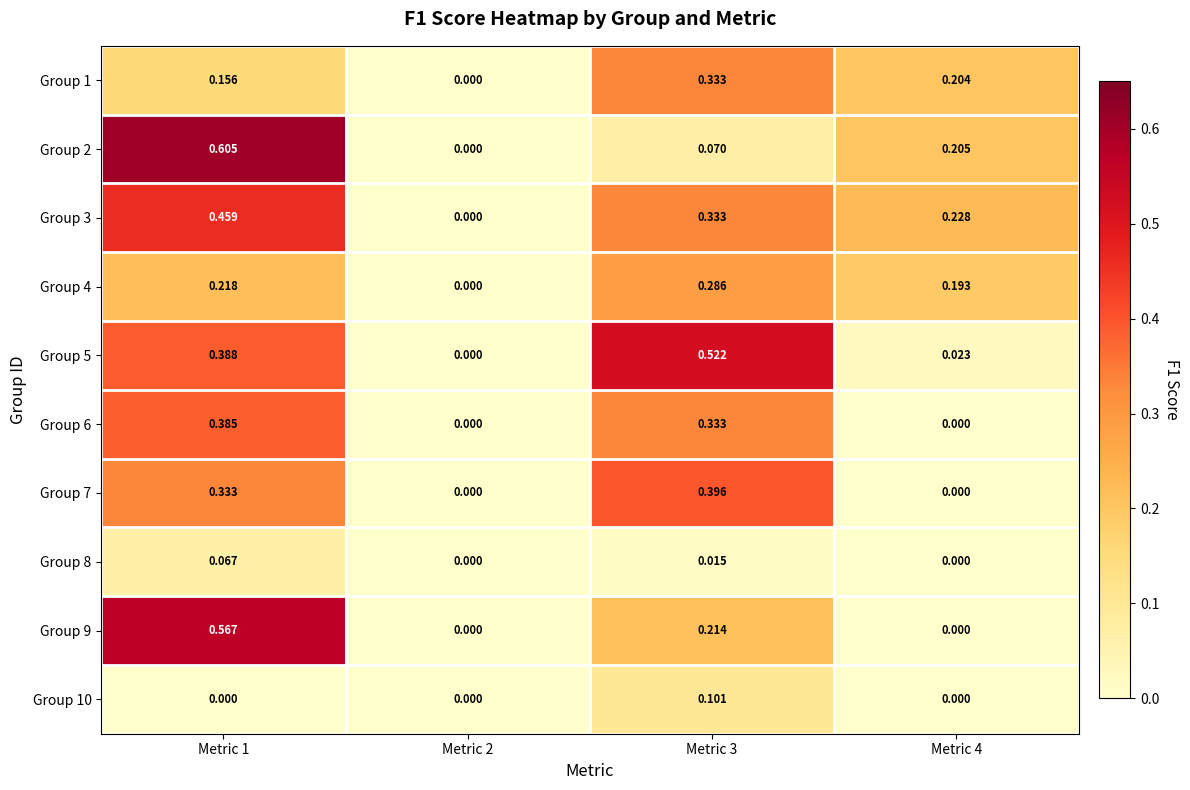

Is the value of Group 2 at Metric 1 greater than the value of Group 10 at Metric 2?

Yes